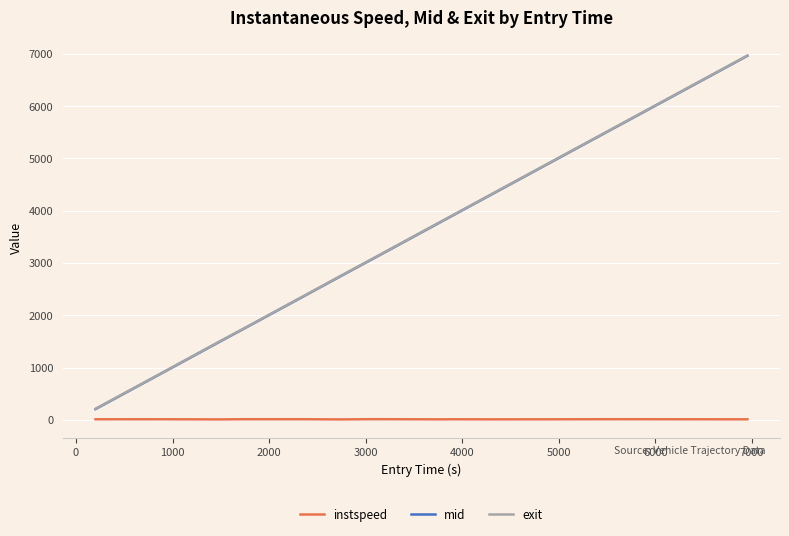

What is the maximum value shown in the chart?

6964.2